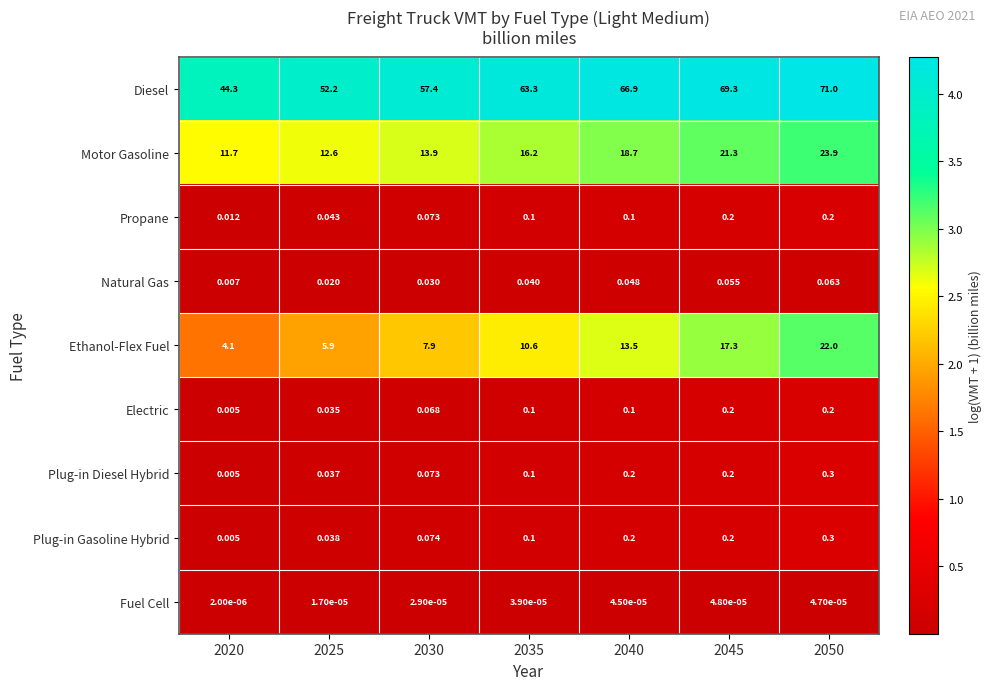

Which series has the largest total across all categories?

Diesel